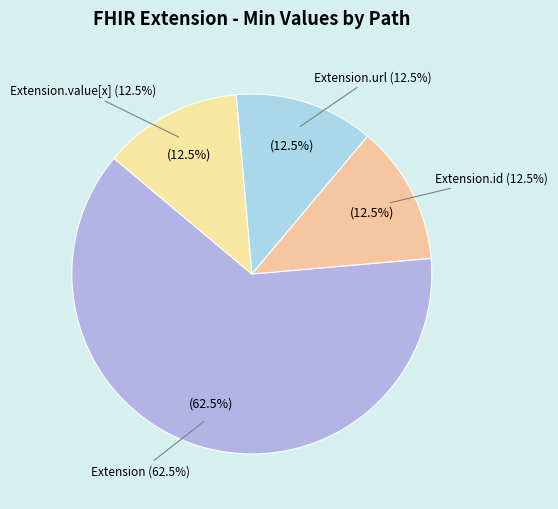

Is Extension.value[x] the majority of the pie?

No